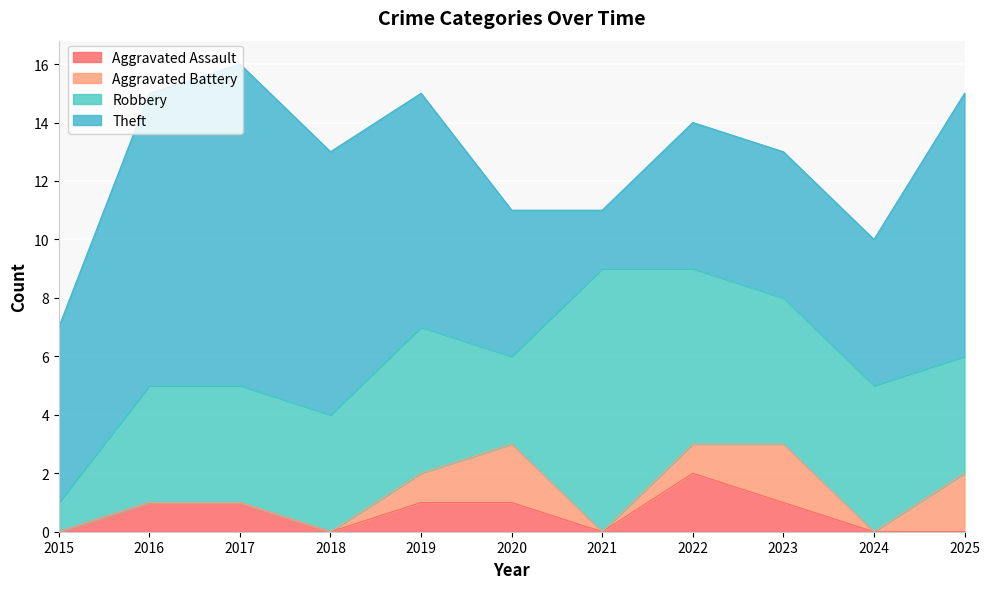

Reading left to right, transcribe all the data shown in this chart.

Aggravated Assault: 0	1	1	0	1	1	0	2	1	0	0
Aggravated Battery: 0	0	0	0	1	2	0	1	2	0	2
Robbery: 1	4	4	4	5	3	9	6	5	5	4
Theft: 6	10	11	9	8	5	2	5	5	5	9